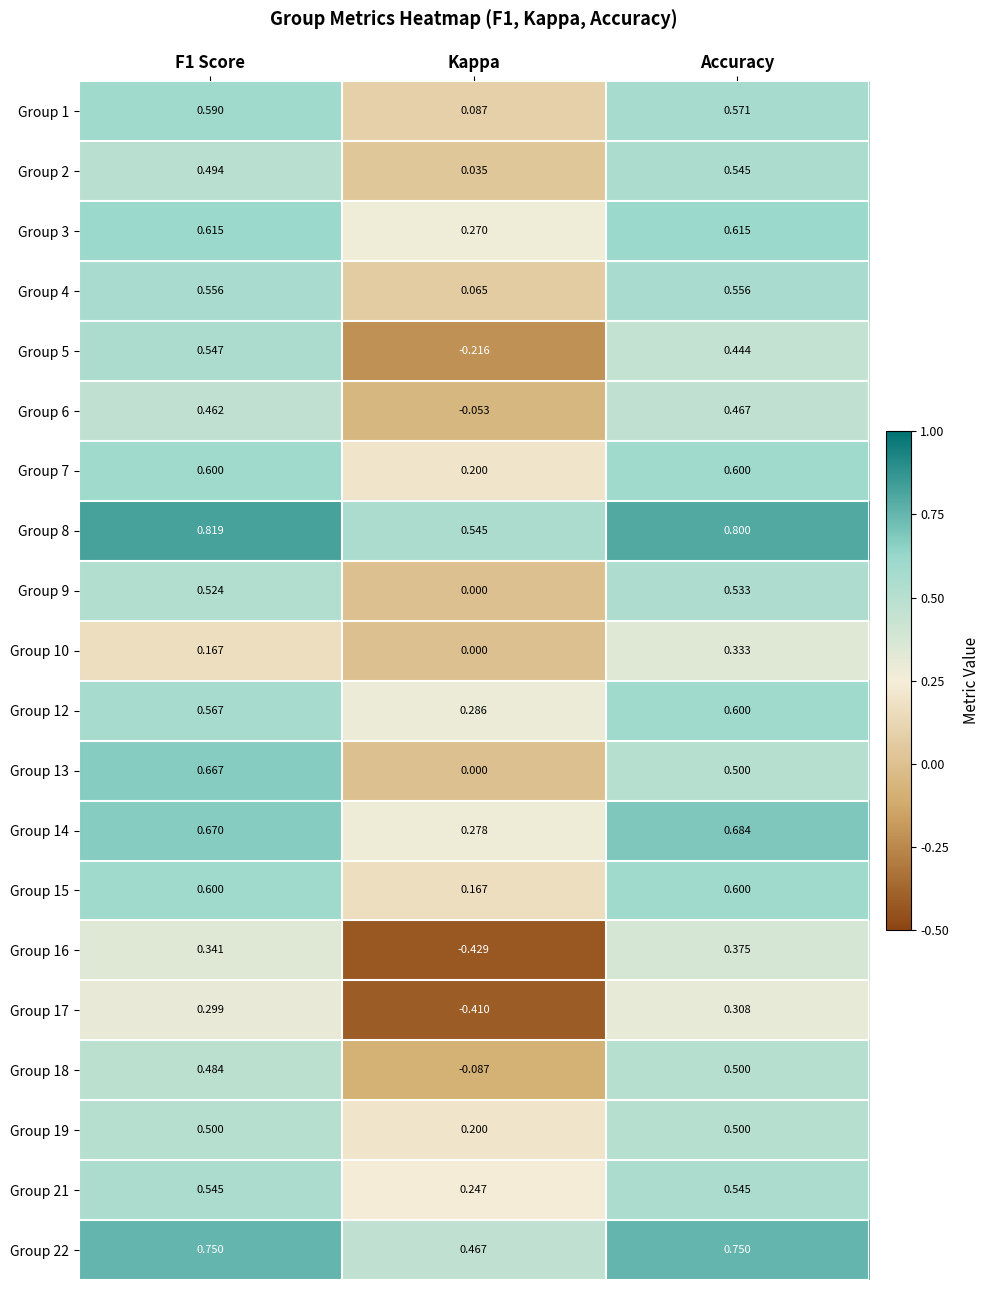

Where is Group 14 nearest to the value 0?

Kappa